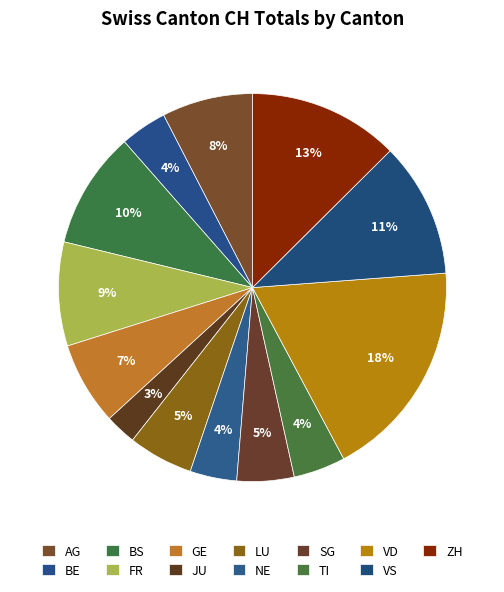

How many slices are in this pie chart?

13